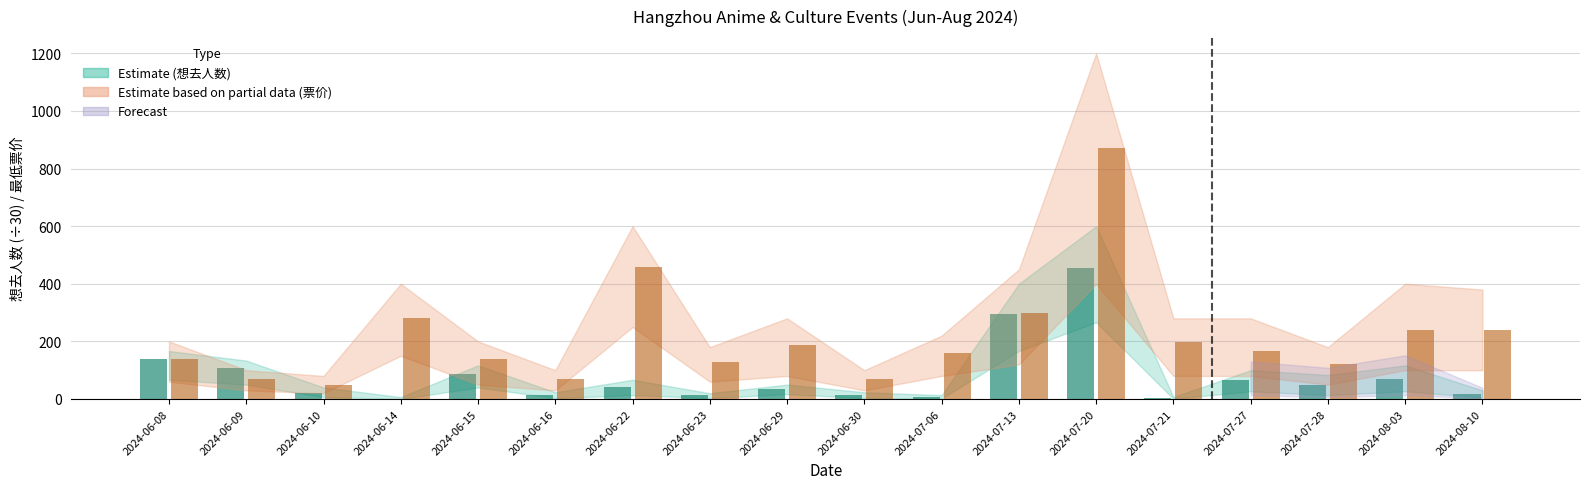

Rank the series by their maximum value, from lowest to highest.

想去人数 (scaled), 最低票价